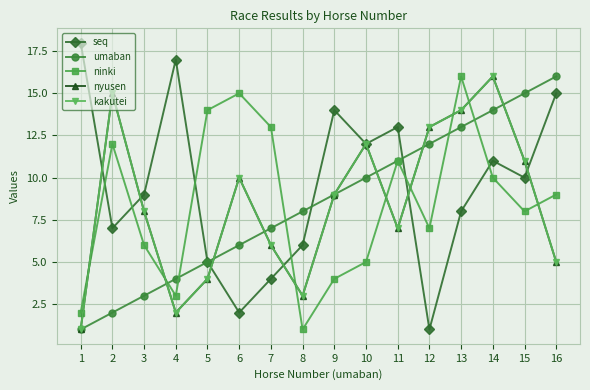

Reading right to left, transcribe all the data shown in this chart.

seq: 15	10	11	8	1	13	12	14	6	4	2	5	17	9	7	18
umaban: 16	15	14	13	12	11	10	9	8	7	6	5	4	3	2	1
ninki: 9	8	10	16	7	11	5	4	1	13	15	14	3	6	12	2
nyusen: 5	11	16	14	13	7	12	9	3	6	10	4	2	8	15	1
kakutei: 5	11	16	14	13	7	12	9	3	6	10	4	2	8	15	1